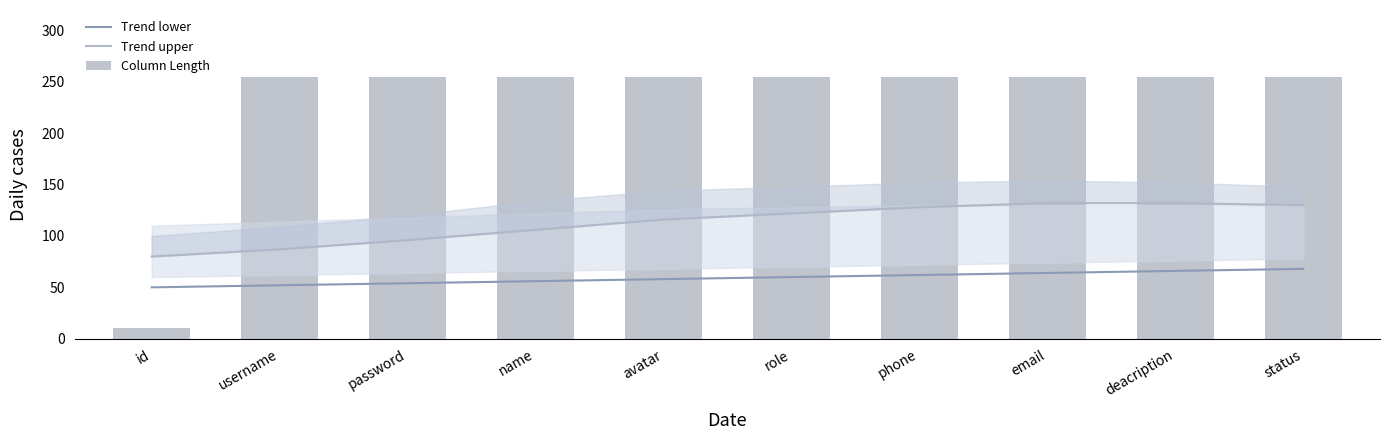

List the labels in order of Column Length value, smallest first.

id, username, password, name, avatar, role, phone, email, deacription, status